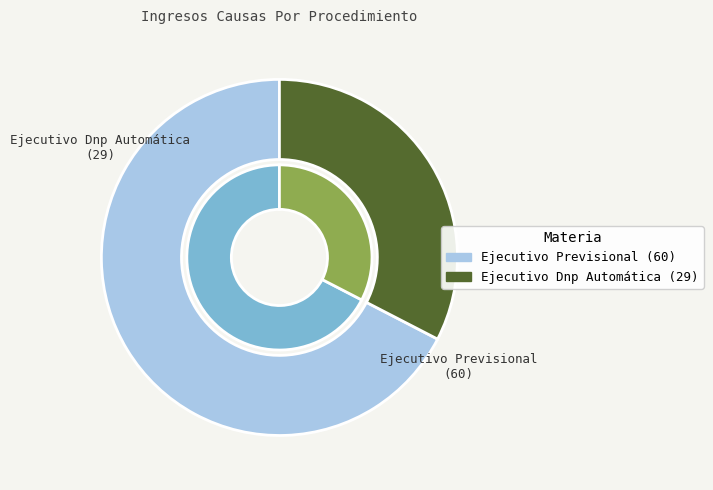

True or false: Ejecutivo Dnp Automática accounts for 33% of the total.

True